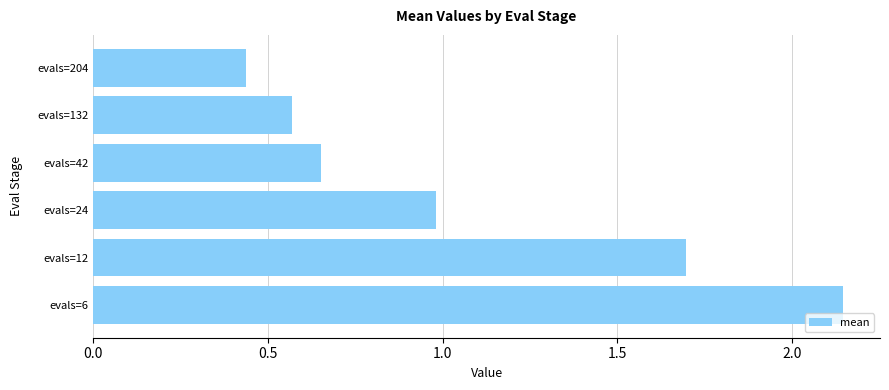

True or false: the data shows 1.7 at evals=12.

True